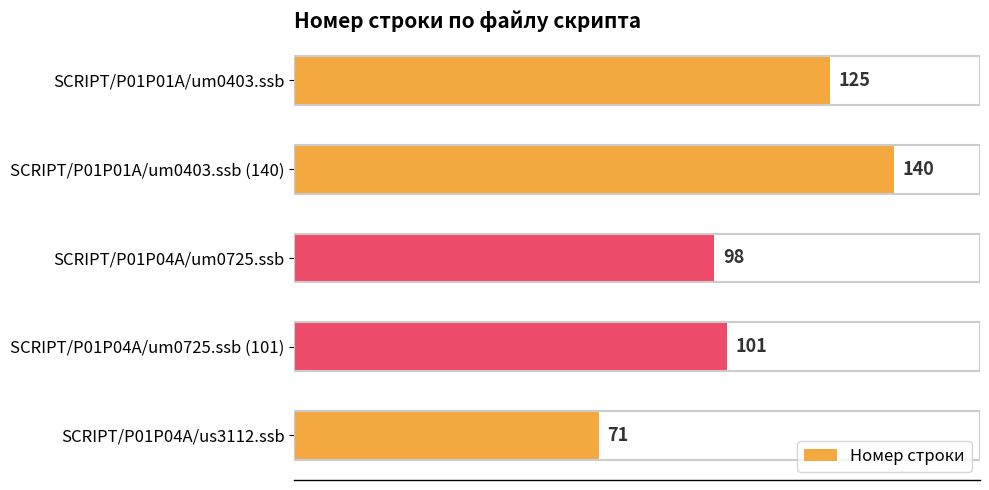

Rank the categories by value from highest to lowest.

SCRIPT/P01P01A/um0403.ssb (140), SCRIPT/P01P01A/um0403.ssb, SCRIPT/P01P04A/um0725.ssb (101), SCRIPT/P01P04A/um0725.ssb, SCRIPT/P01P04A/us3112.ssb